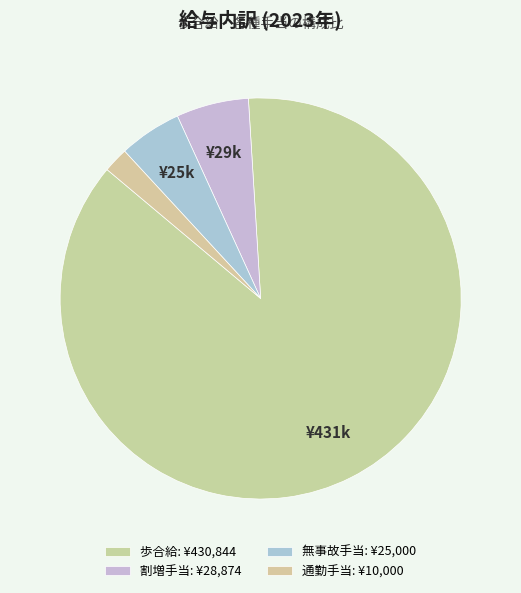

What percentage do 割増手当 and 通勤手当 together represent?

7.9%